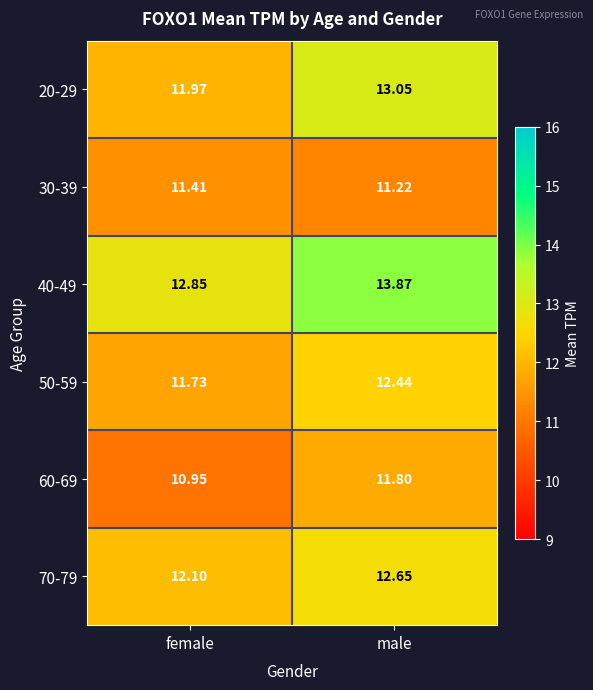

Which category has the lowest value in the 50-59 series?

female